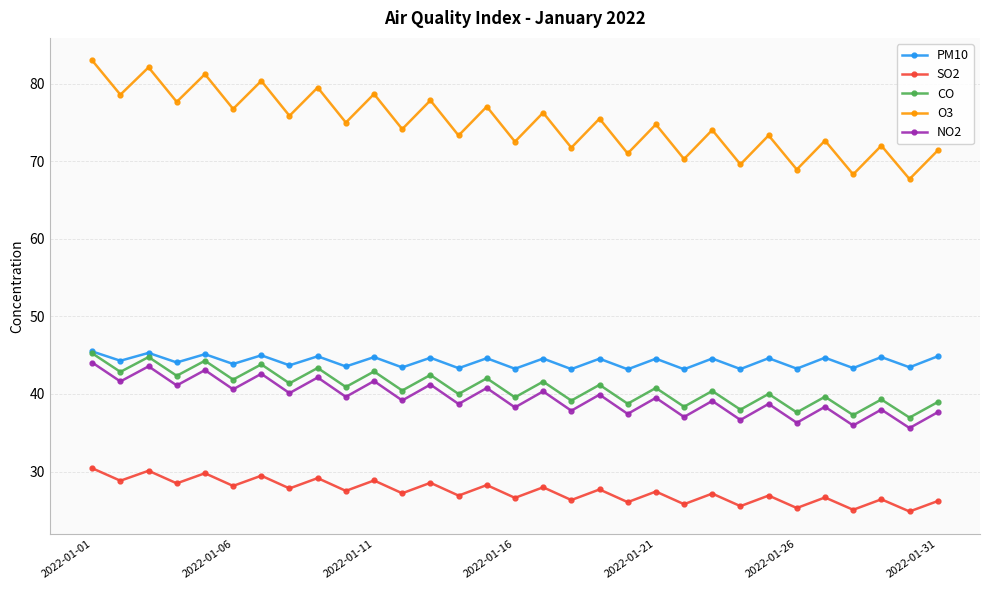

What is the highest value of the PM10 series?

45.5